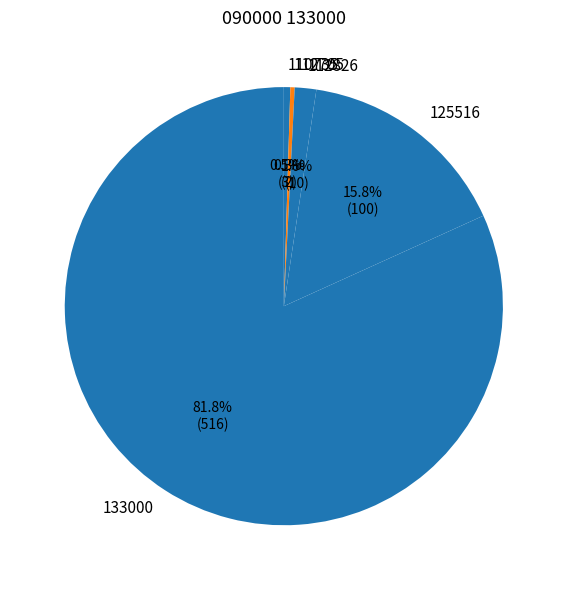

How many slices are in this pie chart?

5